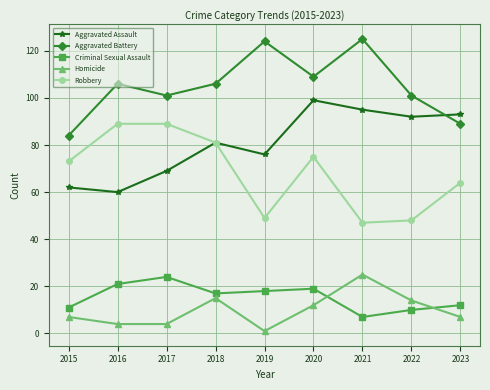

Reading left to right, transcribe all the data shown in this chart.

Aggravated Assault: 62	60	69	81	76	99	95	92	93
Aggravated Battery: 84	106	101	106	124	109	125	101	89
Criminal Sexual Assault: 11	21	24	17	18	19	7	10	12
Homicide: 7	4	4	15	1	12	25	14	7
Robbery: 73	89	89	81	49	75	47	48	64